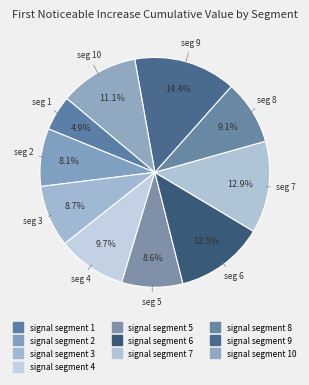

Which slice is the smallest?

signal segment 1